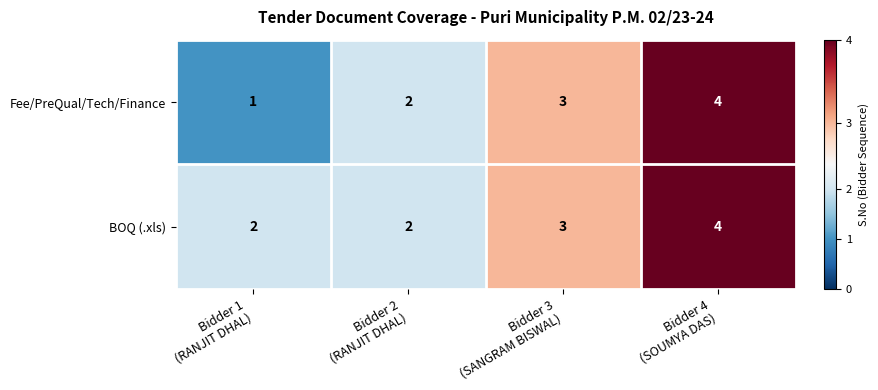

How many data points does each series have?

4